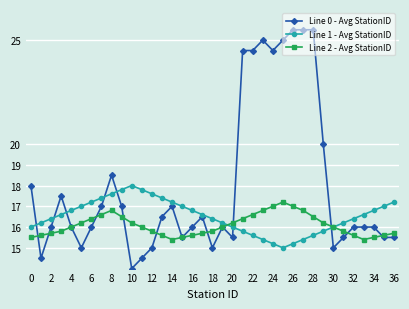

List the series in order of their peak value, lowest first.

Line 2 - Avg StationID, Line 1 - Avg StationID, Line 0 - Avg StationID